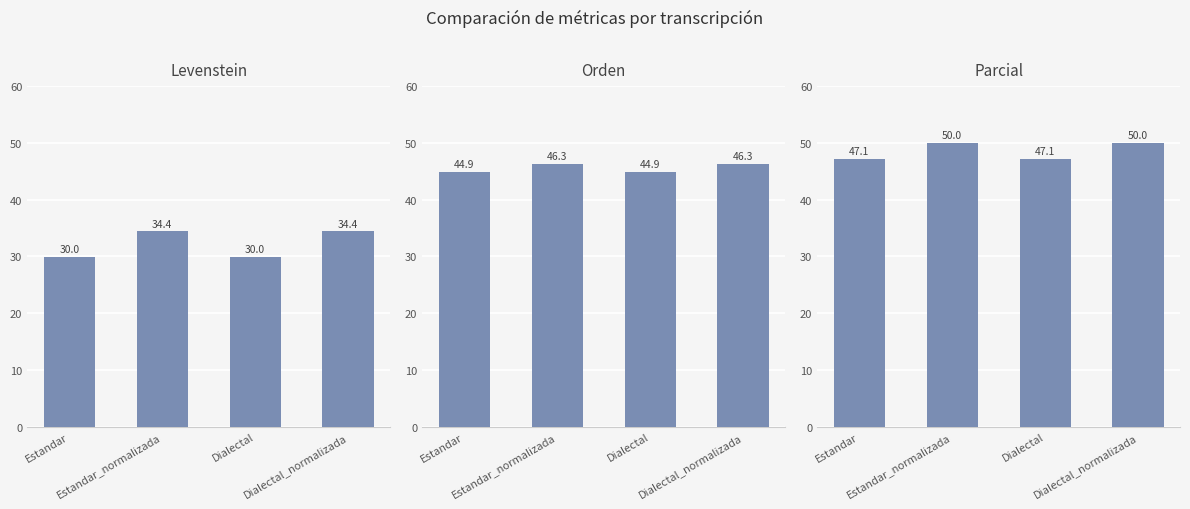

What is the total value across all series at Dialectal?

121.9